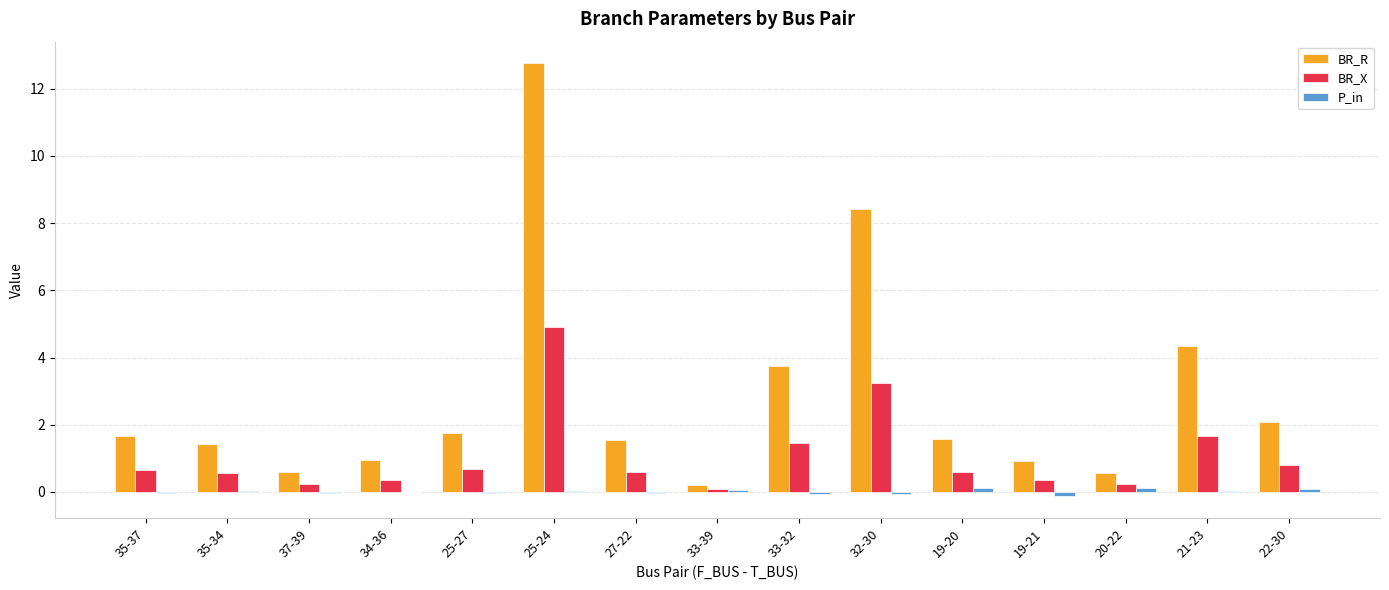

Are the bars horizontal?

No